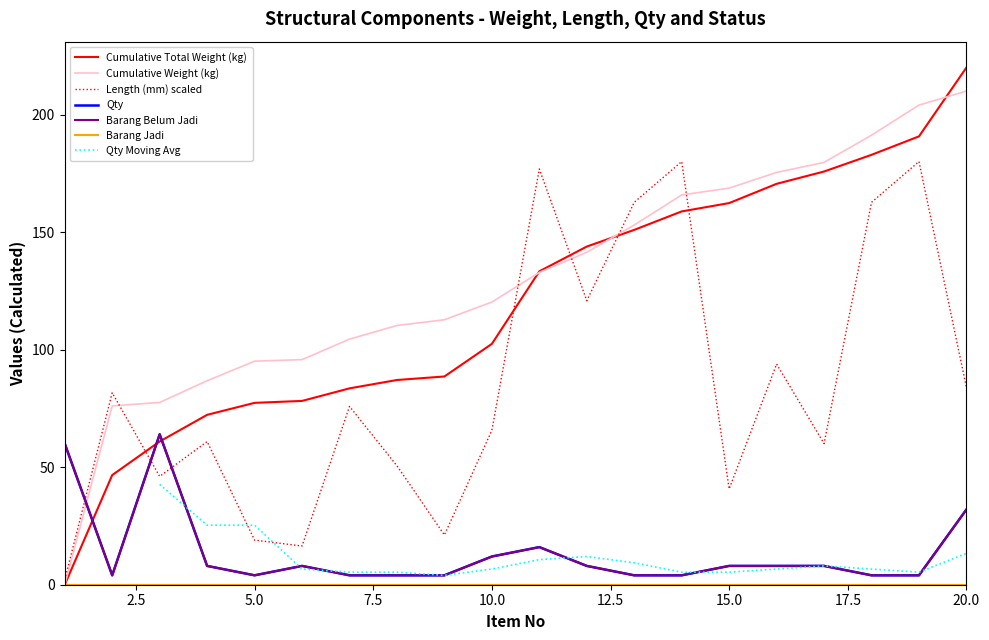

At which category does Barang Belum Jadi reach its first local peak?

3